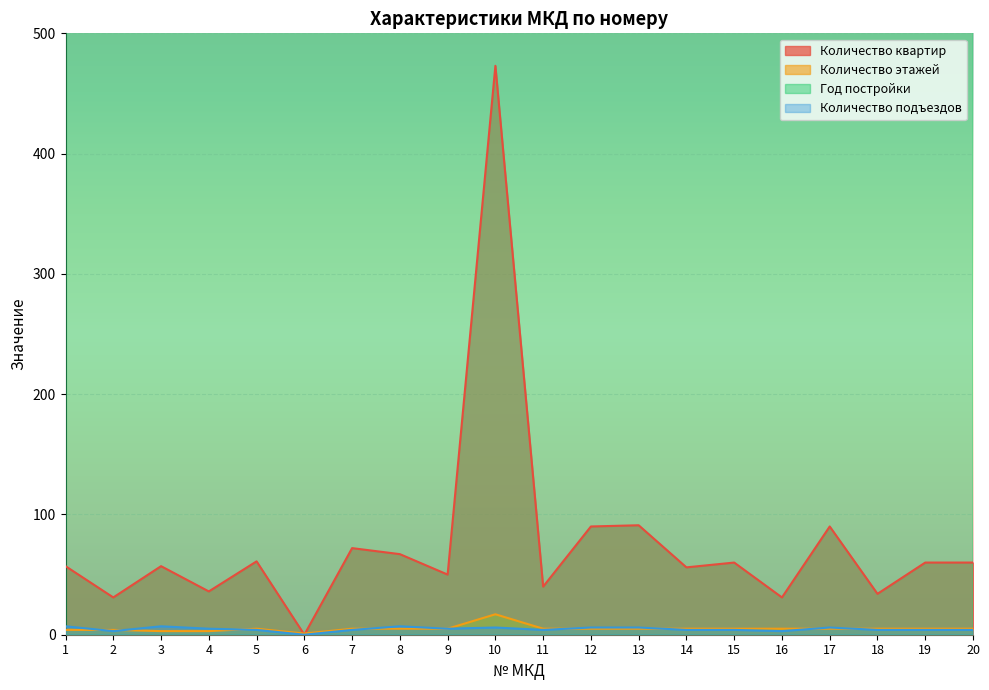

True or false: Год постройки and Количество подъездов intersect in this chart.

False